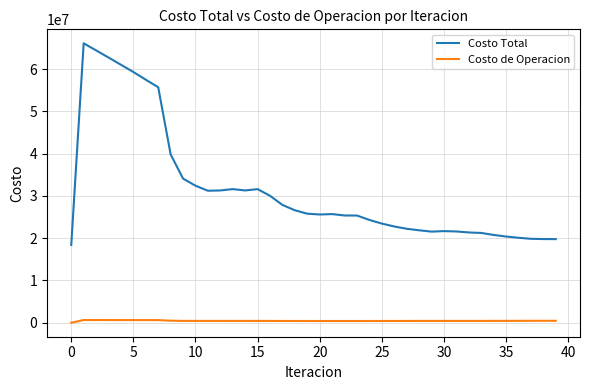

Which series has the largest range (max minus min)?

Costo Total